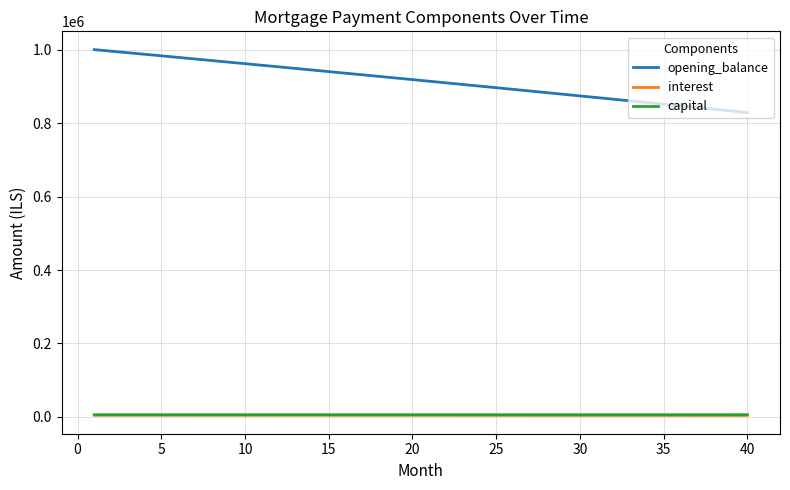

True or false: opening_balance and capital intersect in this chart.

False